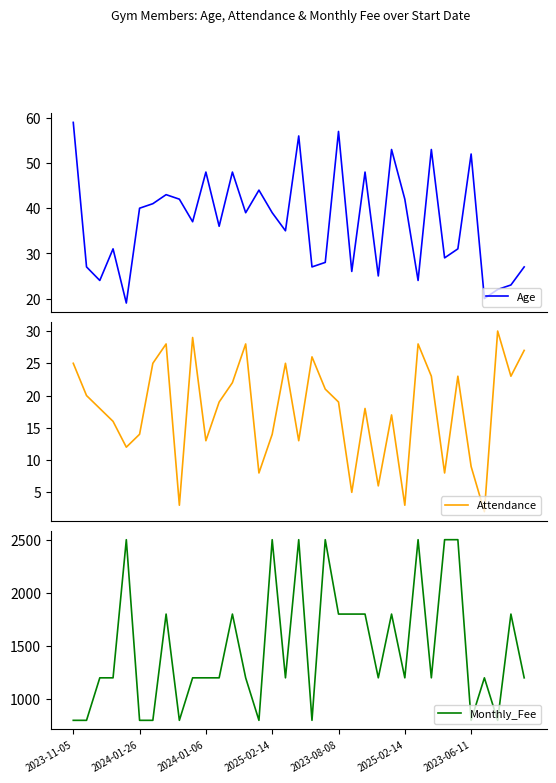

At which label does Attendance first exceed 19?

2023-11-05